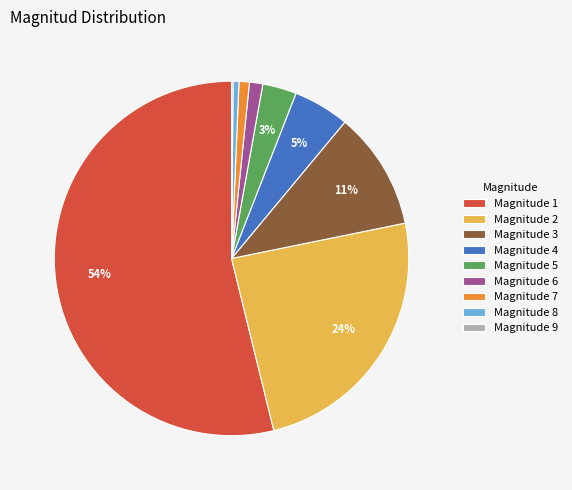

Which category has the biggest portion of the pie?

Magnitude 1